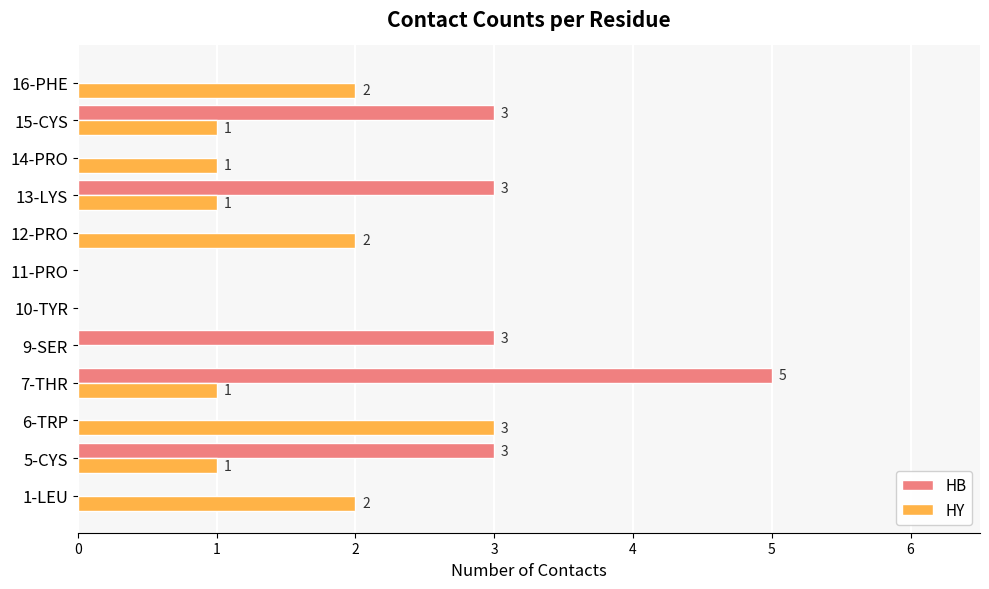

How many HY values are between 1 and 2?

8